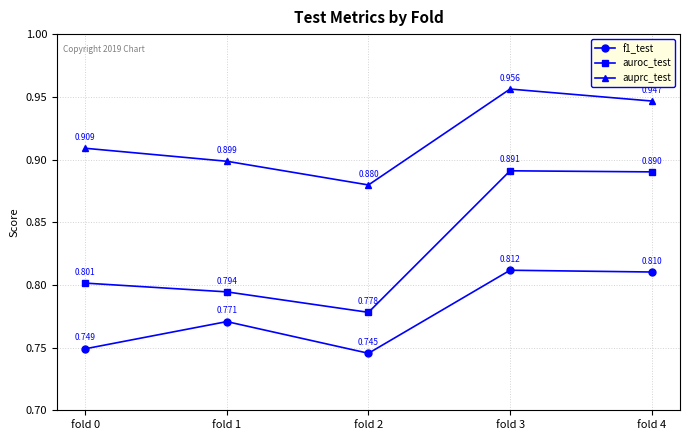

What is the total value across all series at fold 1?

2.5